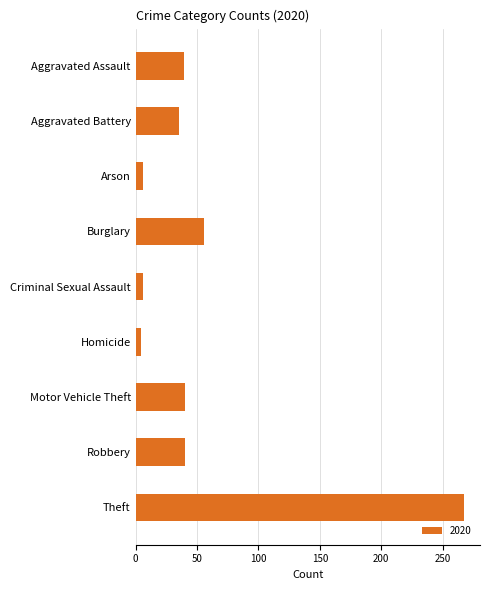

Read the value at Theft.

267